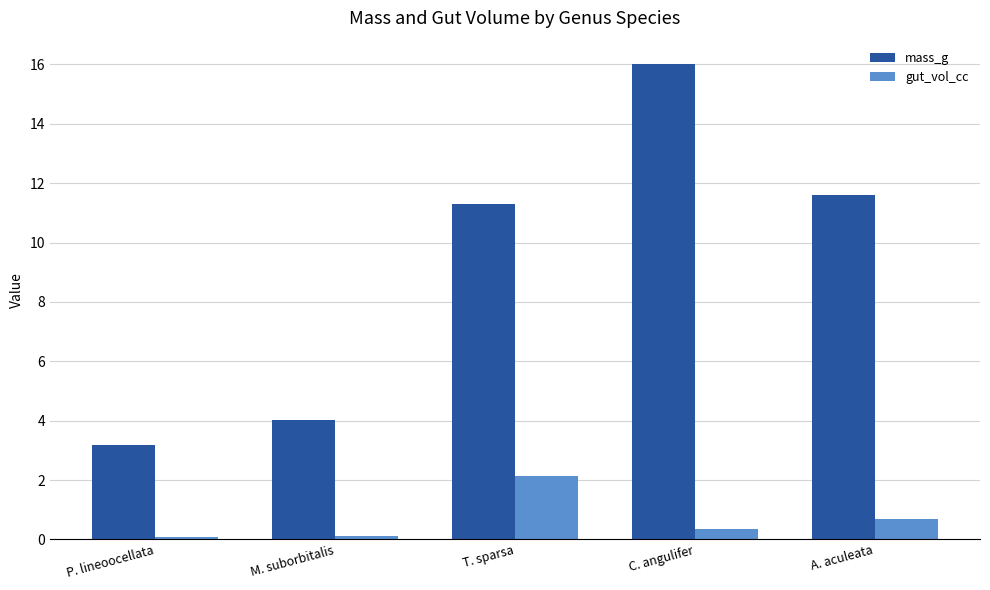

What are all the series names shown in the legend?

mass_g, gut_vol_cc